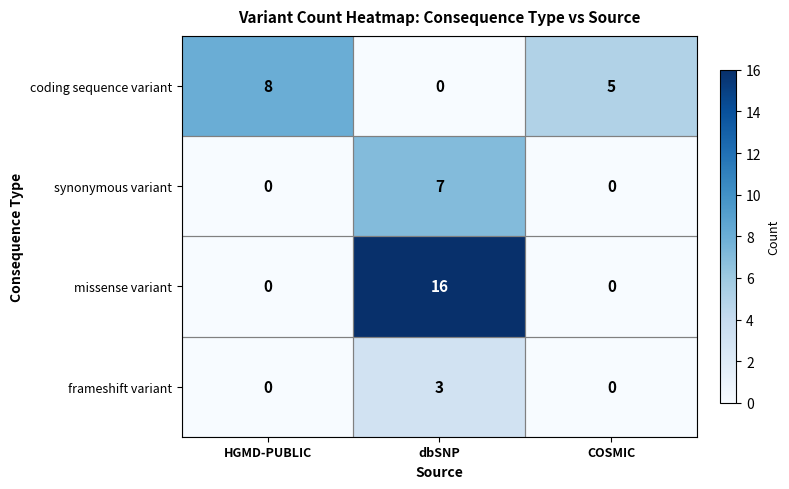

At which category is the sum across all series the highest?

dbSNP